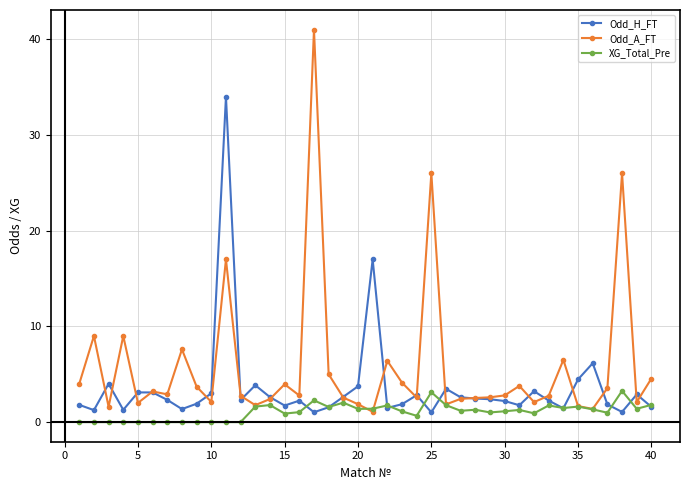

Which series has the largest range (max minus min)?

Odd_A_FT